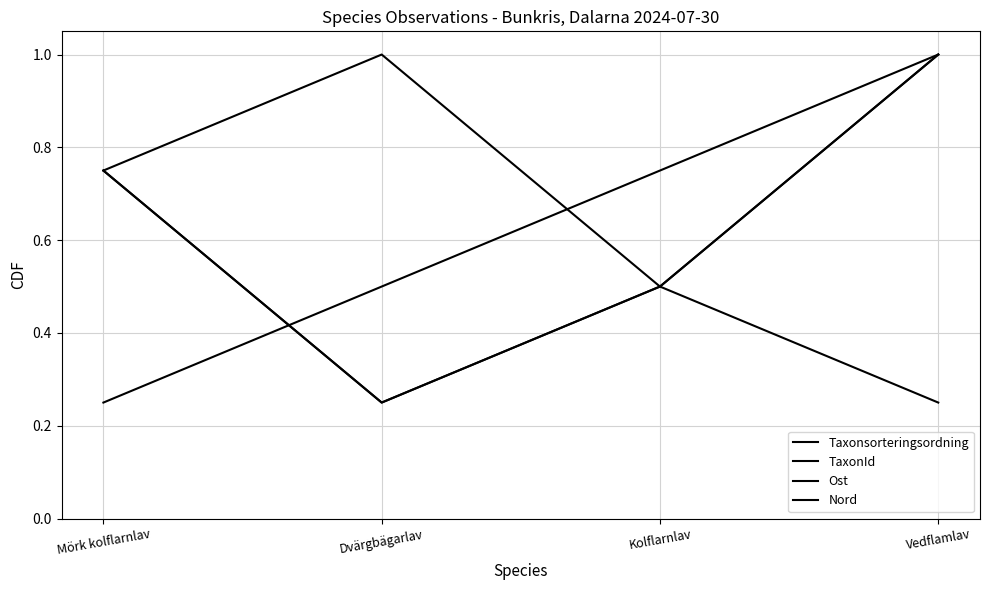

Is this an area chart (filled region under the line)?

No